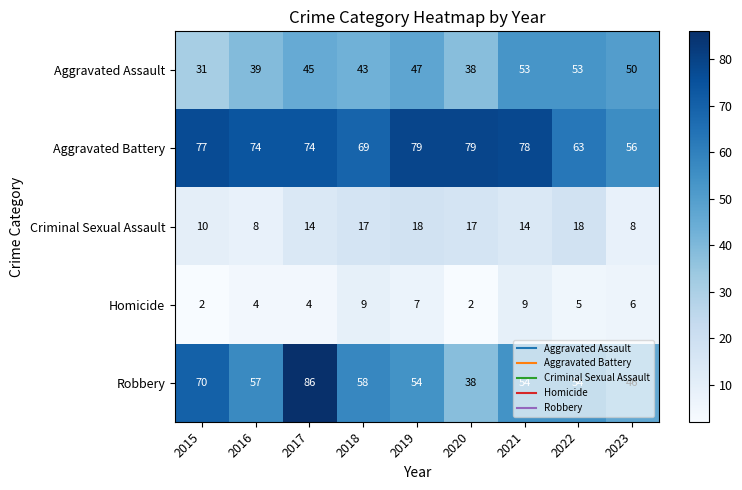

Which series changed the most between 2015 and 2022?

Aggravated Assault